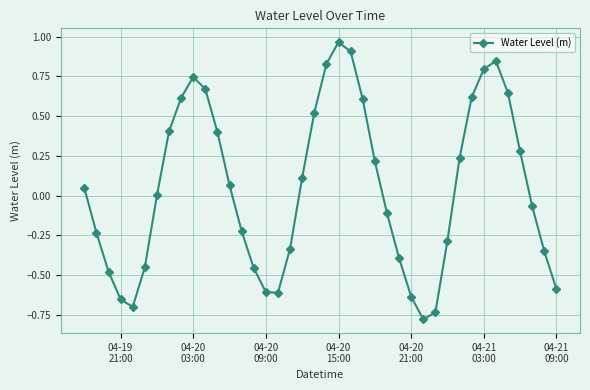

How many distinct data groups are displayed?

1